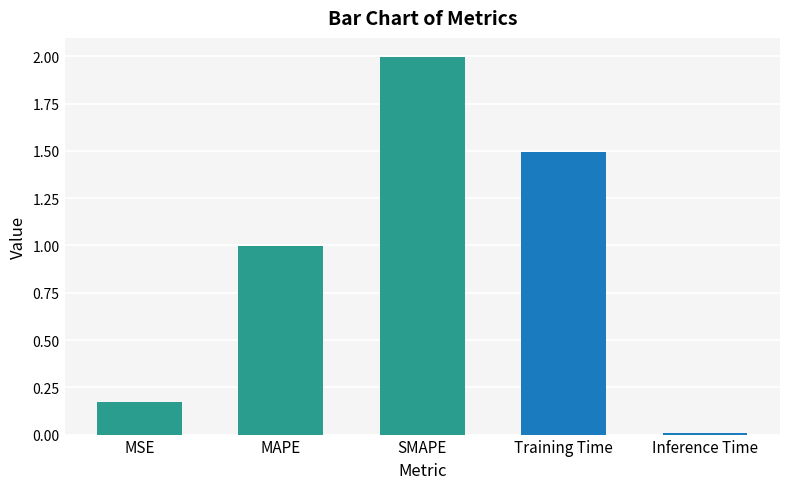

What is the difference between the values at Training Time and SMAPE?

0.5